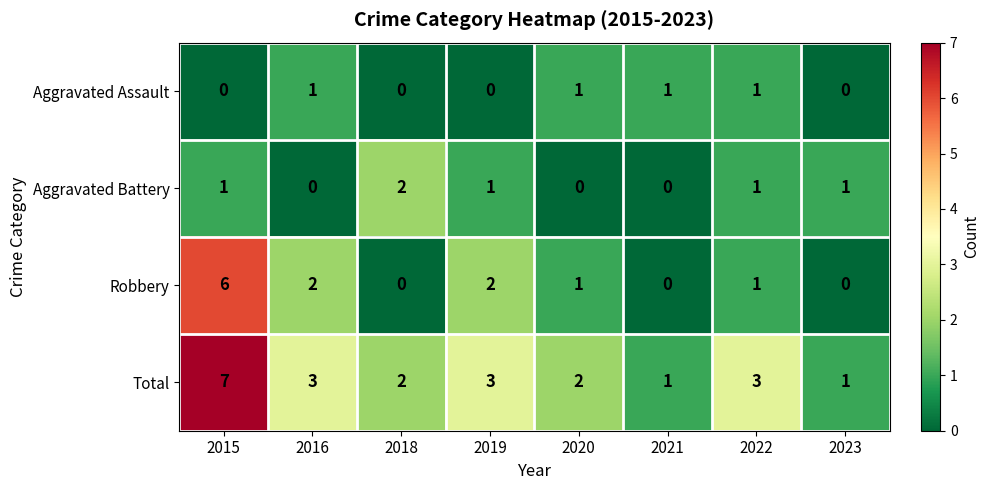

What is the total value across all series at 2016?

6